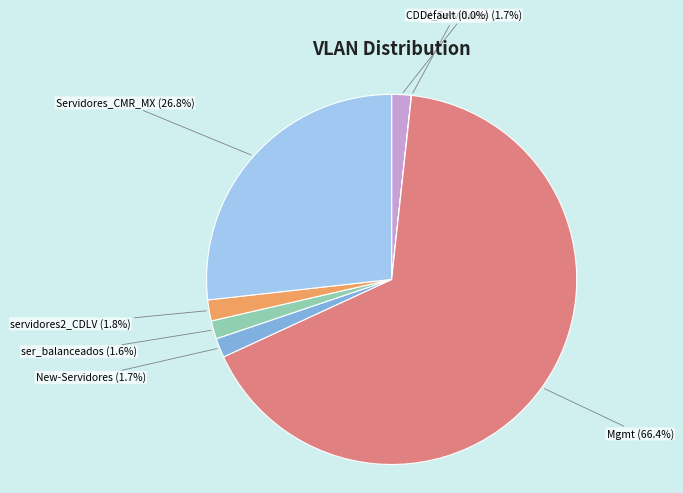

Which category has the biggest portion of the pie?

Mgmt